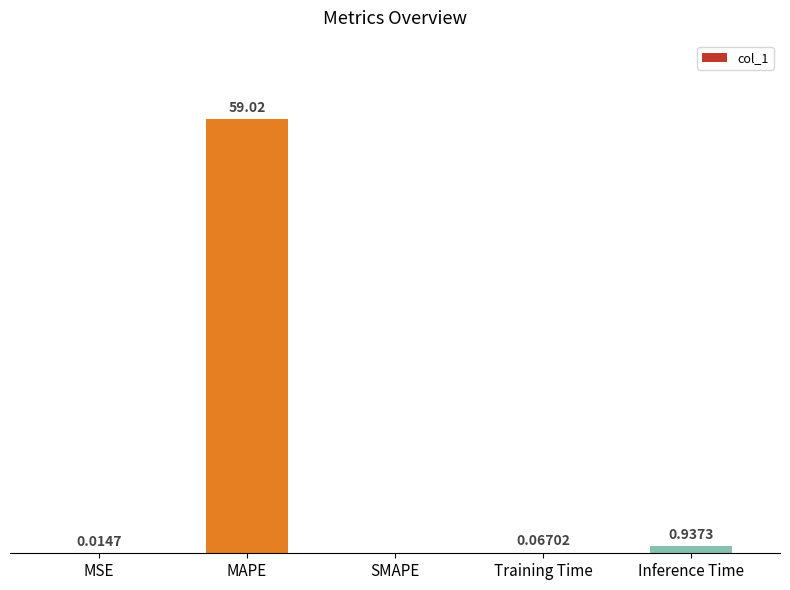

Between Inference Time and SMAPE, which is larger?

Inference Time